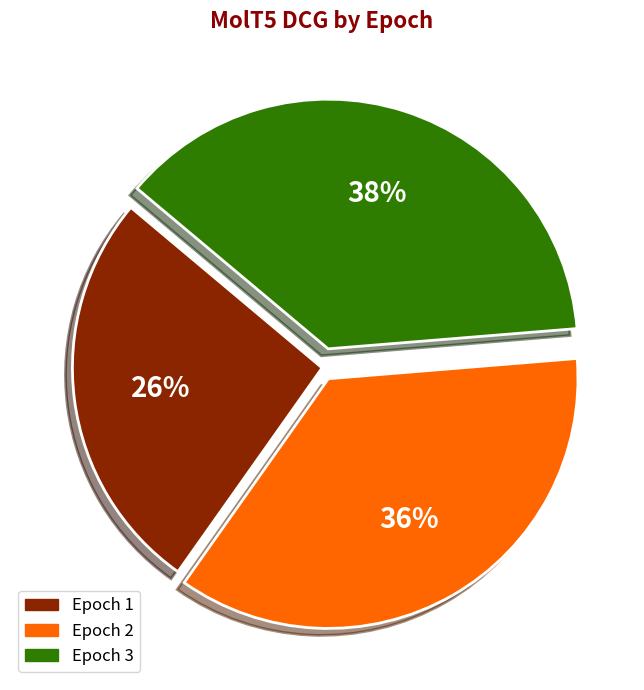

Is there a majority slice in this chart?

No